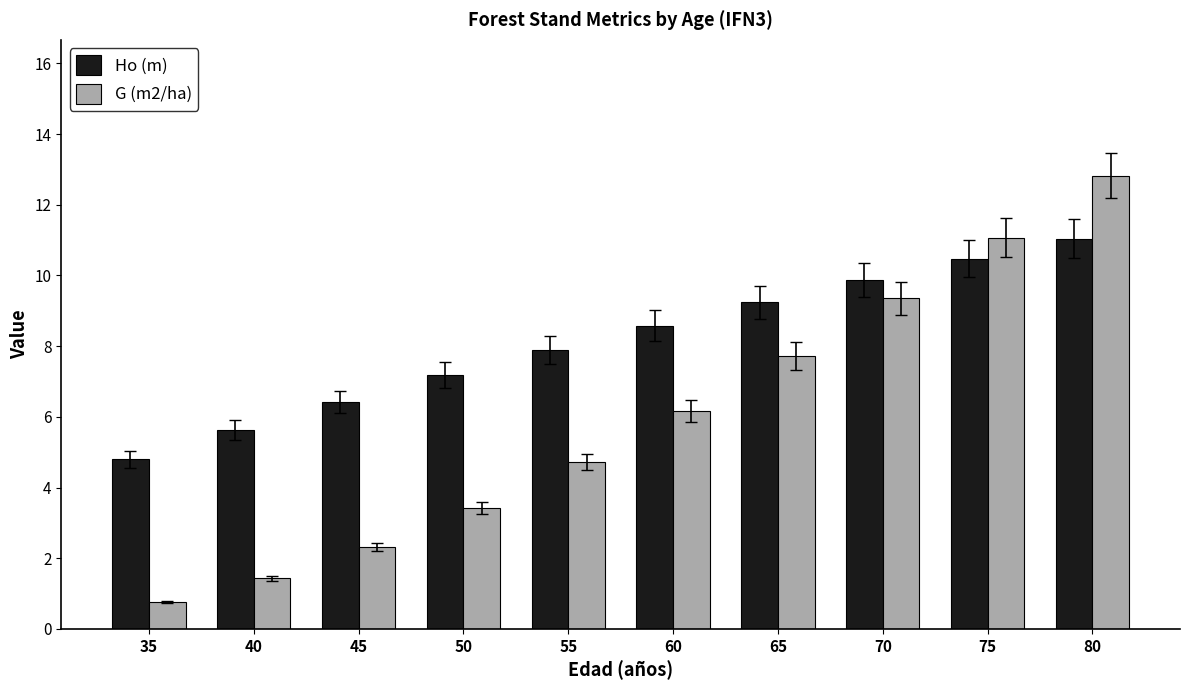

What is the average value of the Ho (m) series?

8.1